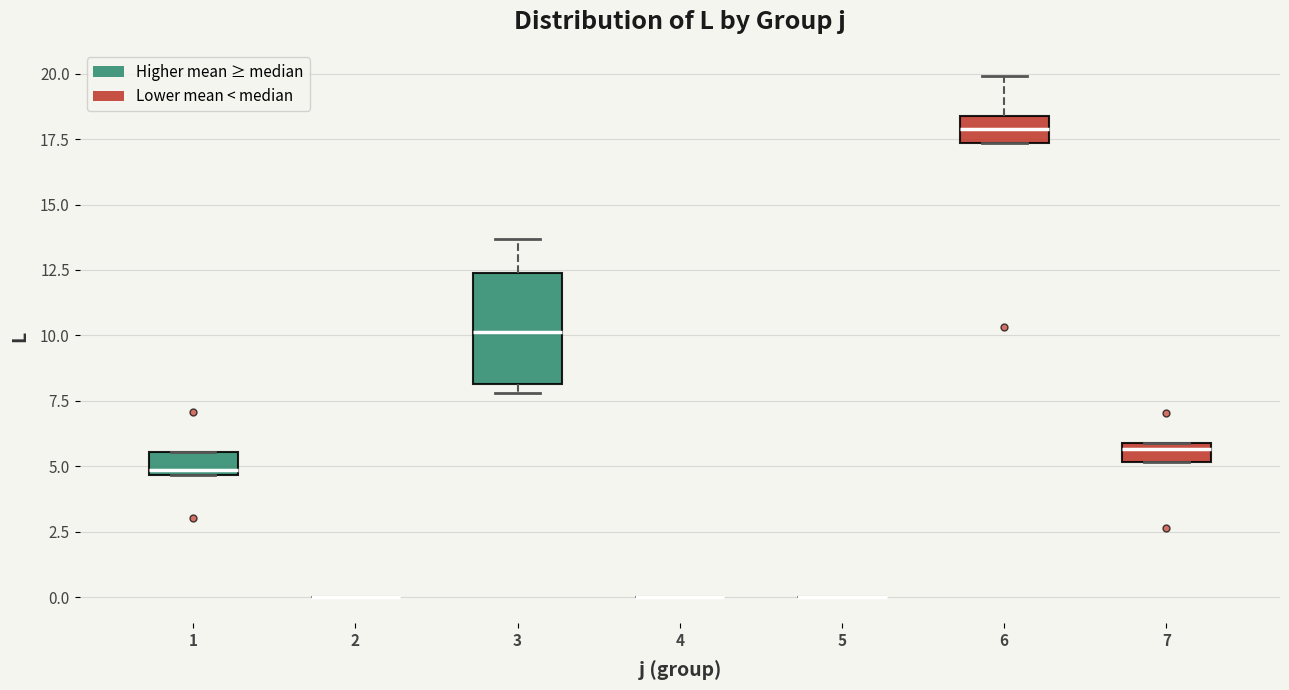

Which box is the tallest, from its lower edge to its upper edge?

3